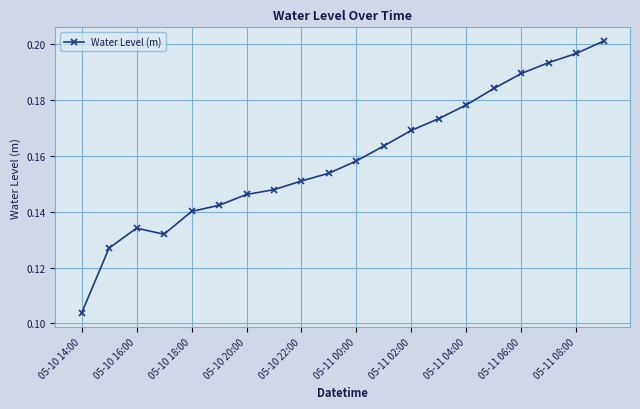

How many values are between 0 and 1?

20